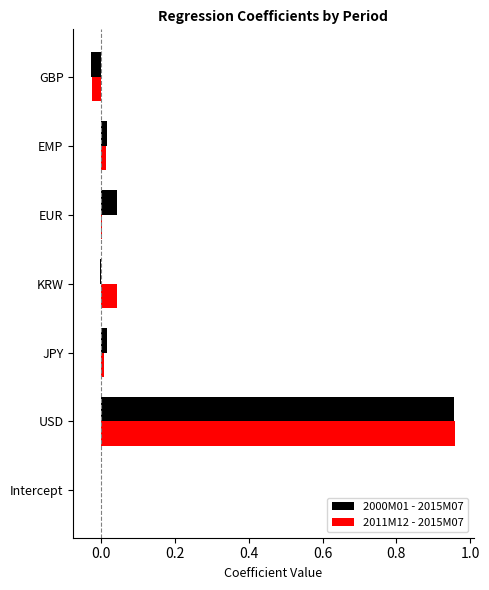

Which category has the highest value across all series?

USD